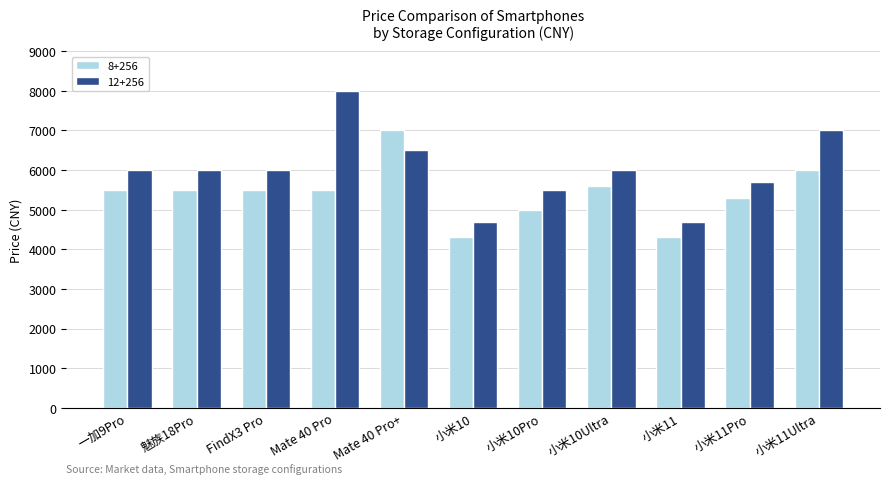

What position from the right is FindX3 Pro?

9